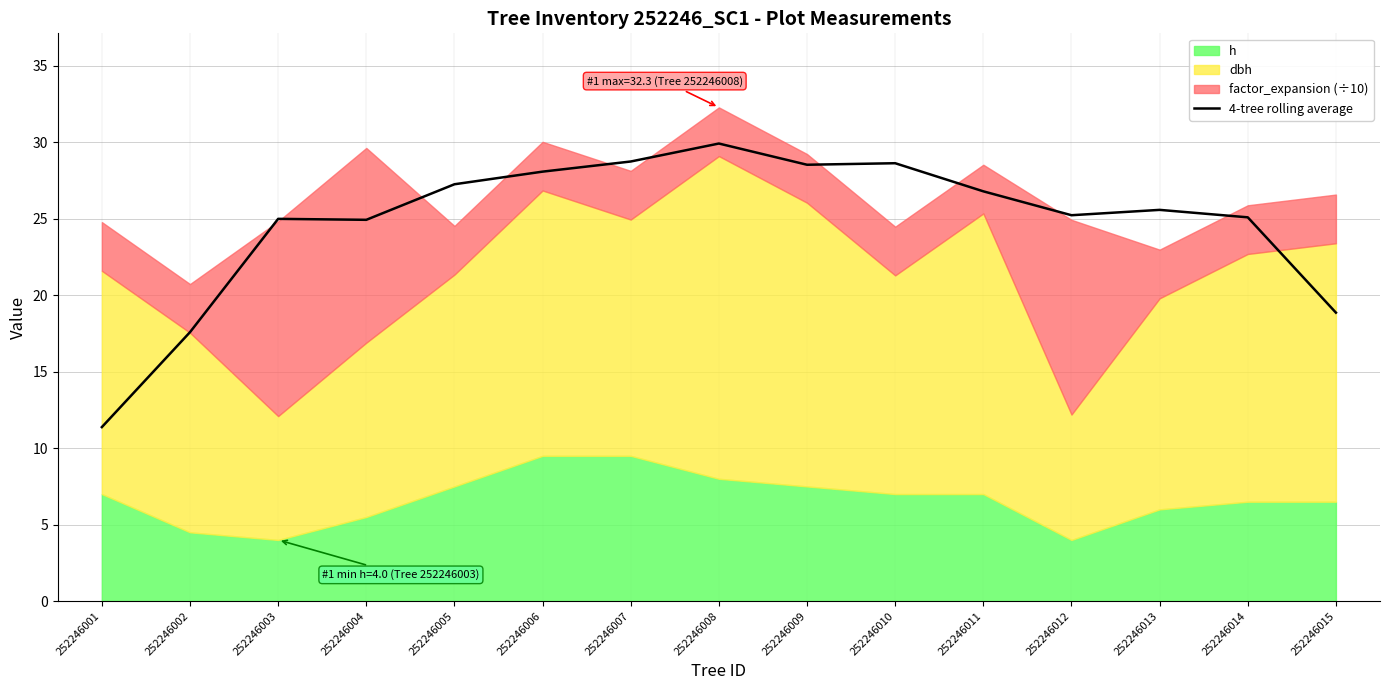

Reading right to left, list all the values displayed in this chart.

252246015=18.9	252246014=25.1	252246013=25.6	252246012=25.2	252246011=26.8	252246010=28.6	252246009=28.5	252246008=29.9	252246007=28.7	252246006=28.1	252246005=27.3	252246004=24.9	252246003=25.0	252246002=17.6	252246001=11.4